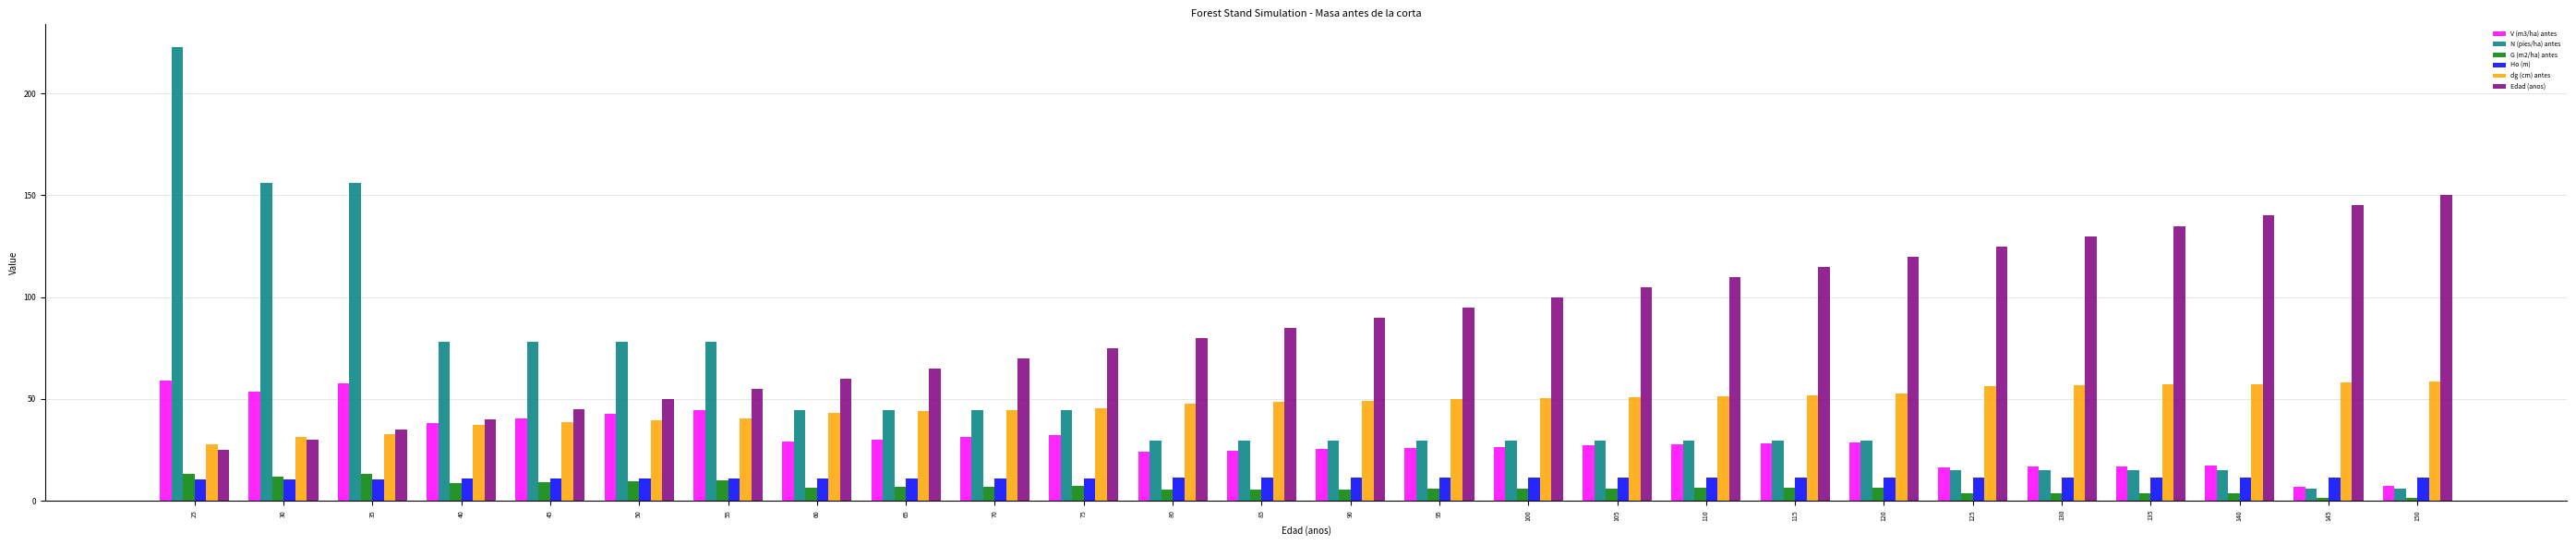

What is the difference between the maximum and minimum values in the N (pies/ha) antes series?

216.9